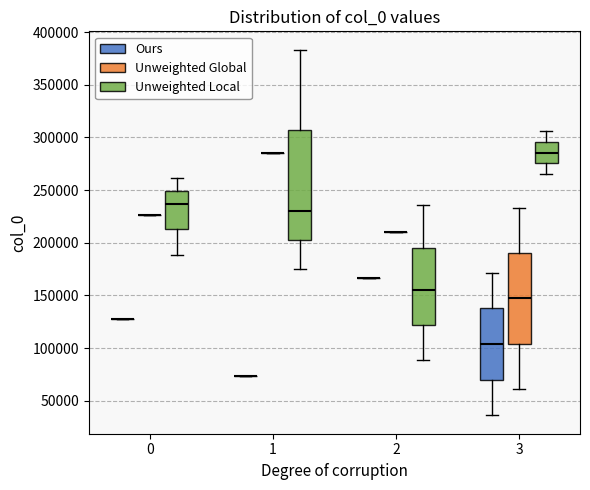

Reading left to right, read every box against the y-axis: the position of its median line, the range the box covers, and the ends of its whiskers. The values are not printed on the chart, so give them approximately, as read against the axis.

0 (Ours): box collapsed to a line at 130000, whiskers 130000 to 130000
0 (Unweighted Global): box collapsed to a line at 225000, whiskers 225000 to 225000
0 (Unweighted Local): median 235000, box 215000 to 250000, whiskers 190000 to 260000
1 (Ours): box collapsed to a line at 75000, whiskers 75000 to 75000
1 (Unweighted Global): box collapsed to a line at 285000, whiskers 285000 to 285000
1 (Unweighted Local): median 230000, box 200000 to 305000, whiskers 175000 to 385000
2 (Ours): box collapsed to a line at 165000, whiskers 165000 to 165000
2 (Unweighted Global): box collapsed to a line at 210000, whiskers 210000 to 210000
2 (Unweighted Local): median 155000, box 120000 to 195000, whiskers 90000 to 235000
3 (Ours): median 105000, box 70000 to 140000, whiskers 35000 to 170000
3 (Unweighted Global): median 145000, box 105000 to 190000, whiskers 60000 to 235000
3 (Unweighted Local): median 285000, box 275000 to 295000, whiskers 265000 to 305000